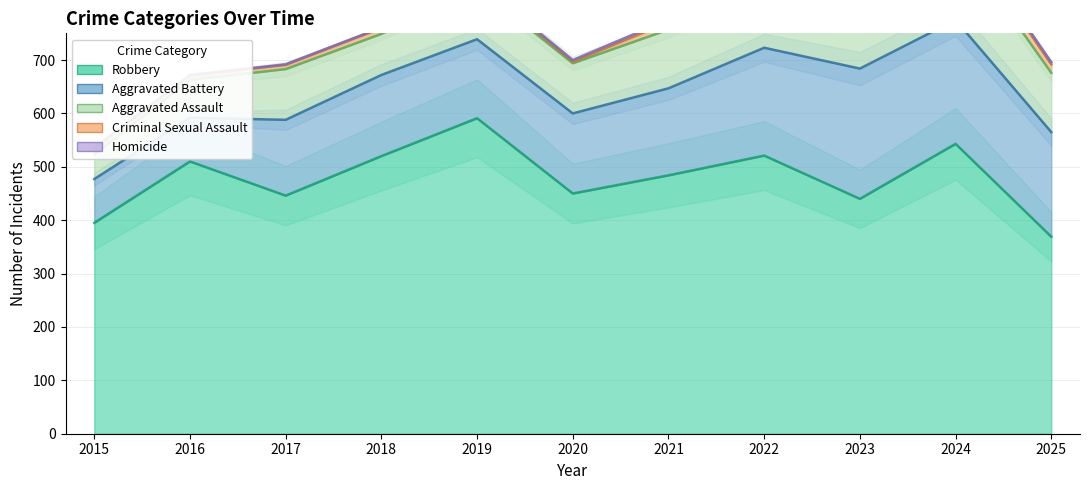

What is the spread (max minus min) of values at 2020?

447